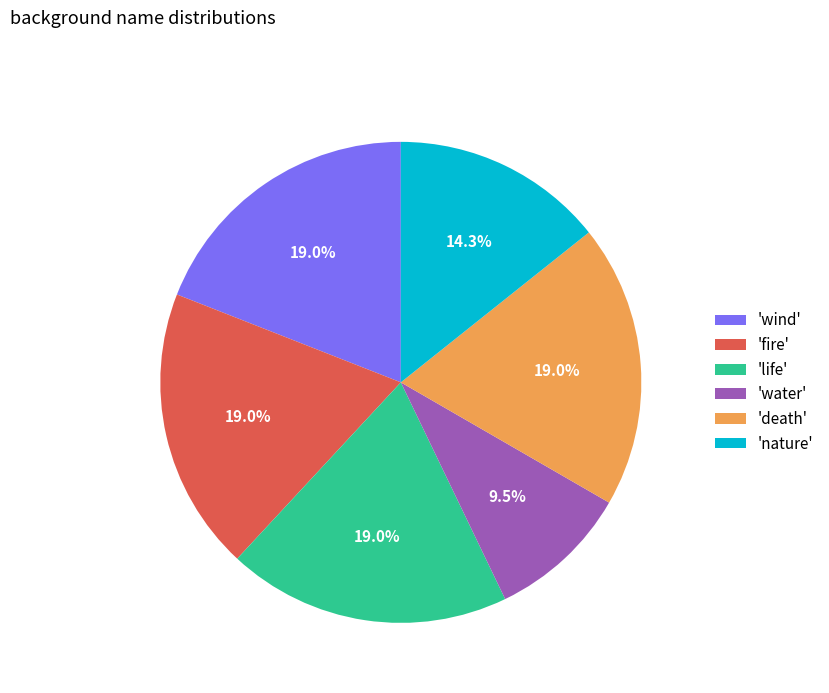

Does any single category account for the majority?

No